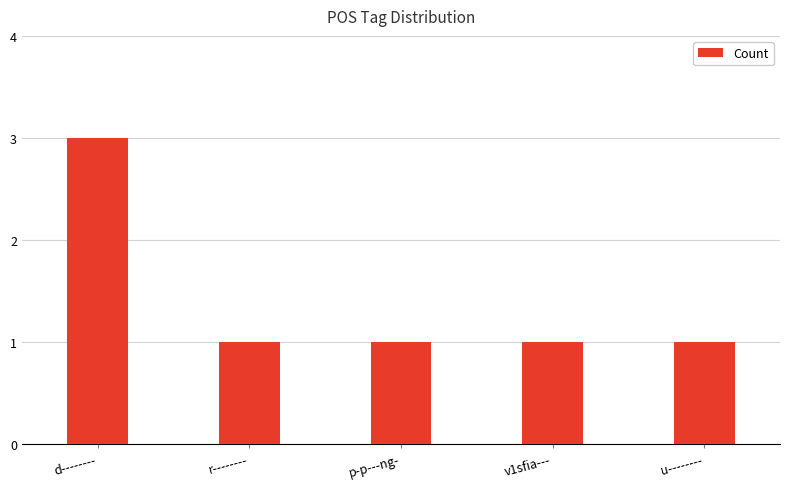

What is the average value?

1